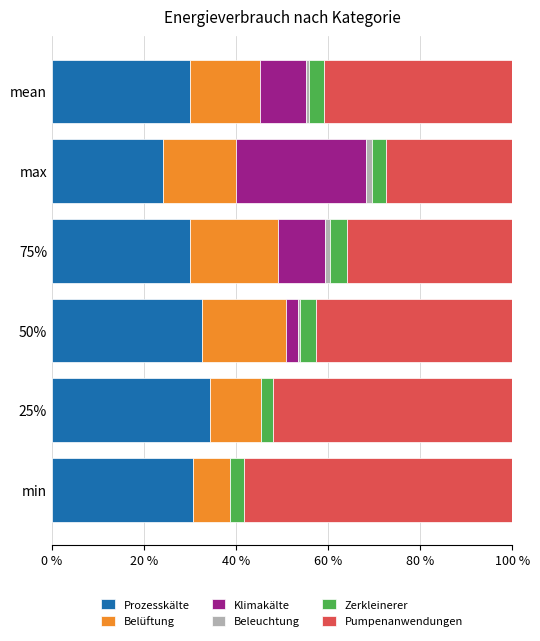

Is it true that Prozesskälte equals 29.9 at 75%?

True